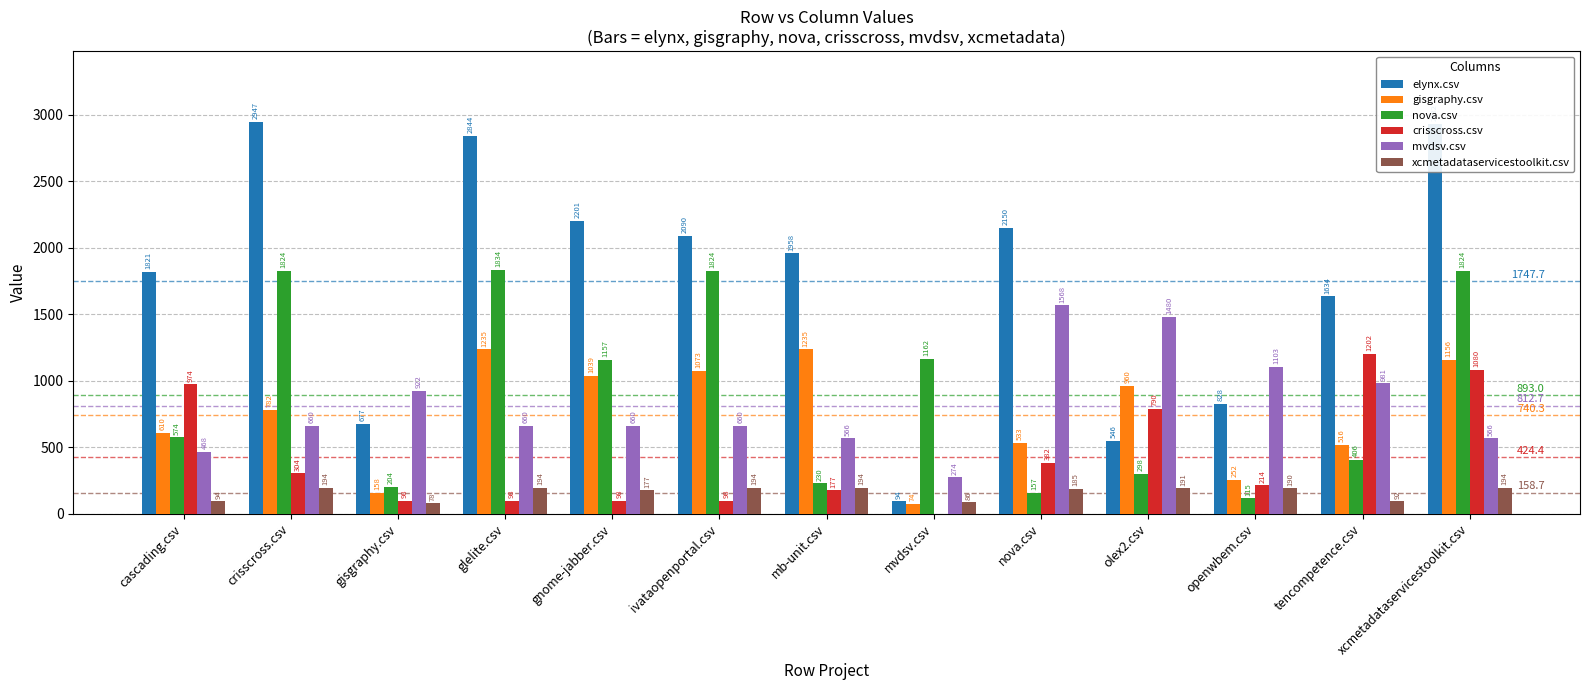

What is the difference between the nova.csv values at crisscross.csv and gisgraphy.csv?

1620.0